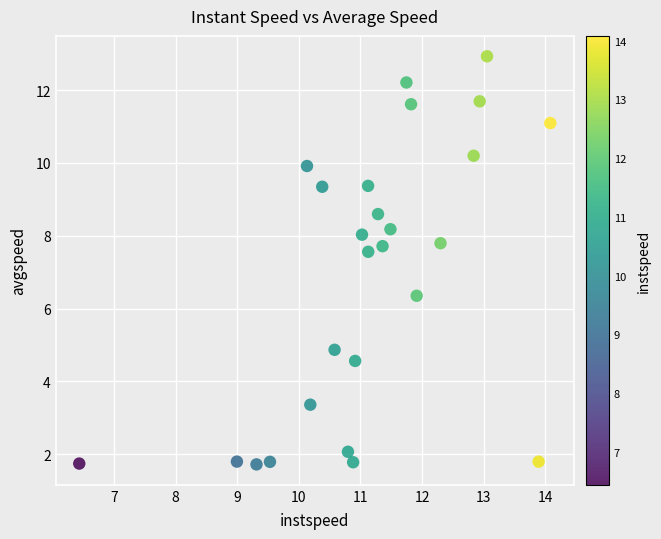

What is the range of X values (max minus min)?

7.6